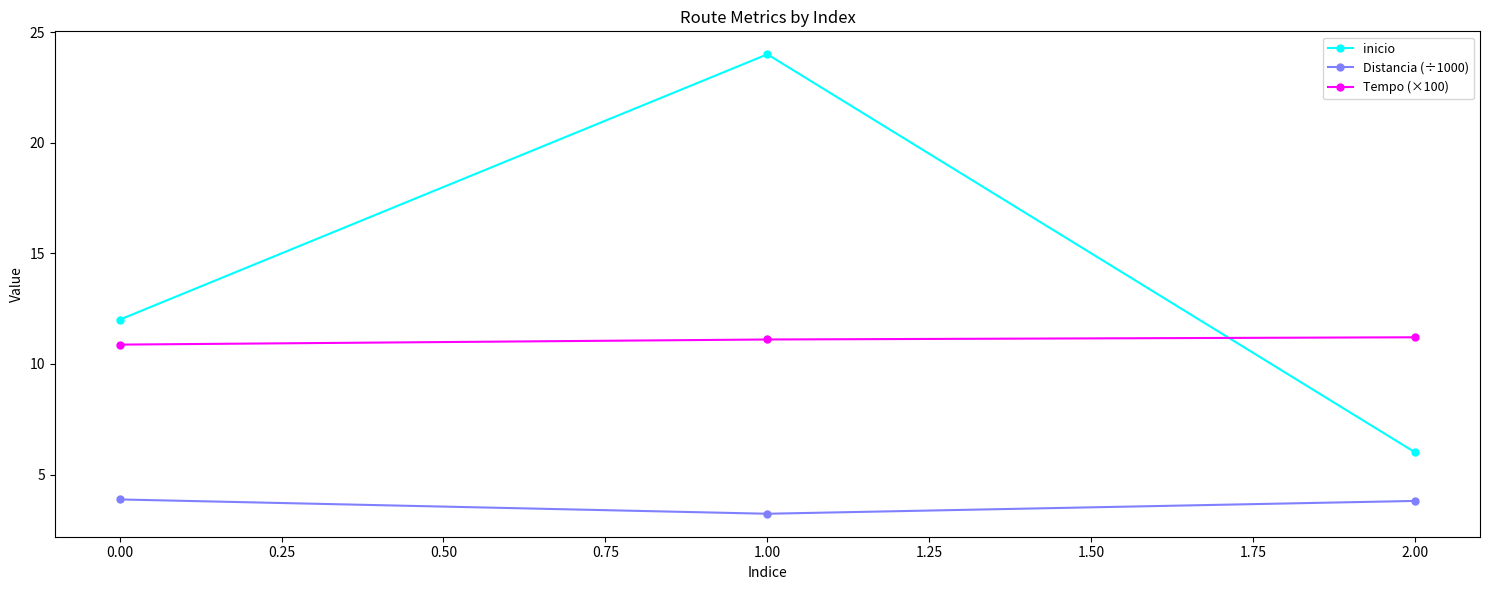

What are all the series names shown in the legend?

inicio, Distancia (÷1000), Tempo (×100)